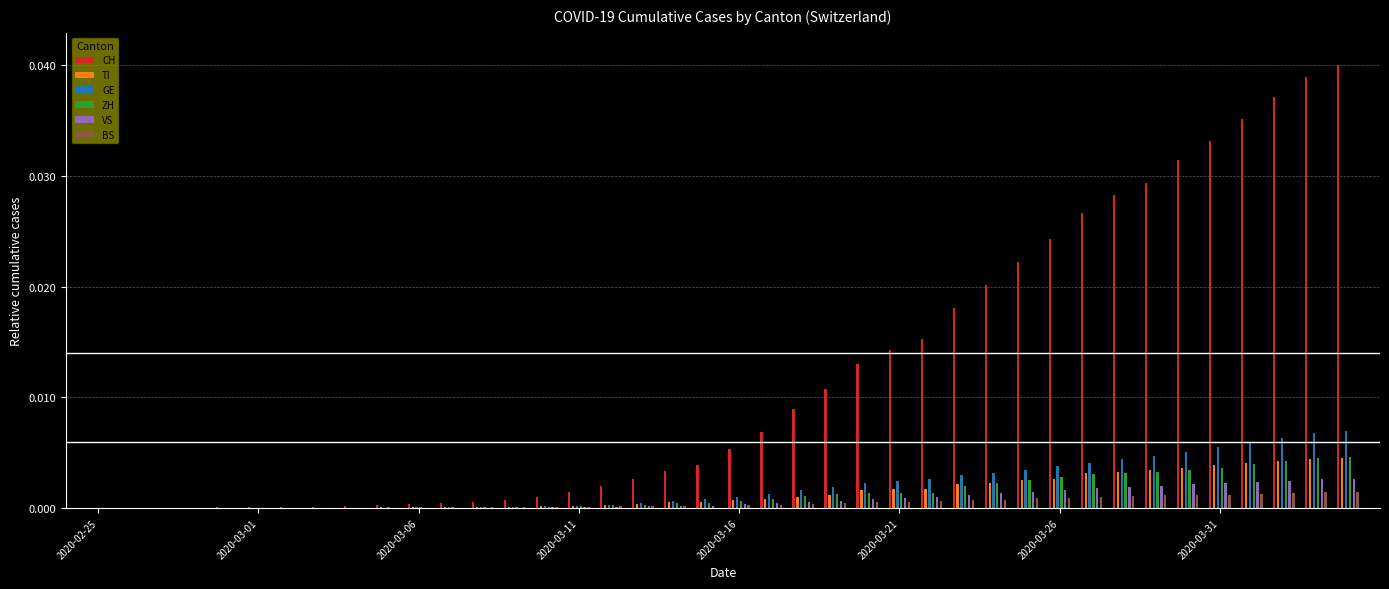

Which series has the widest spread of values?

CH